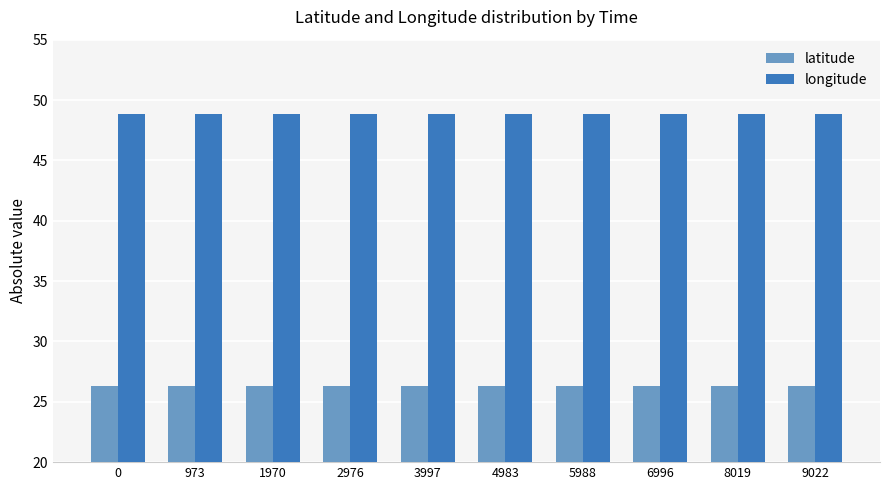

What are all the series names shown in the legend?

latitude, longitude